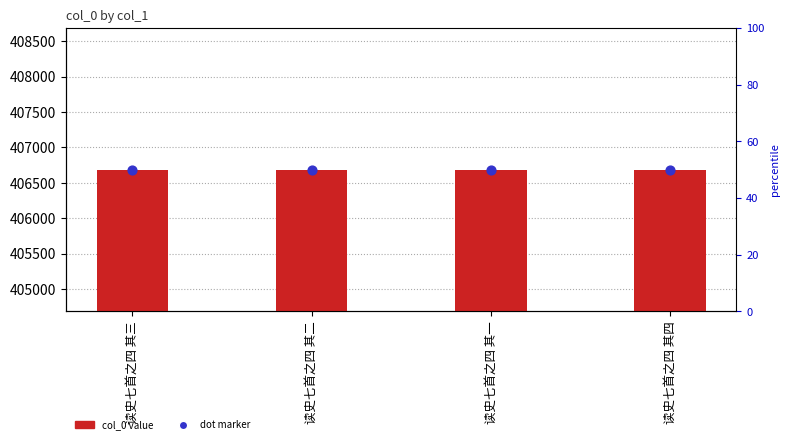

Which series reaches the minimum Y coordinate?

dot marker